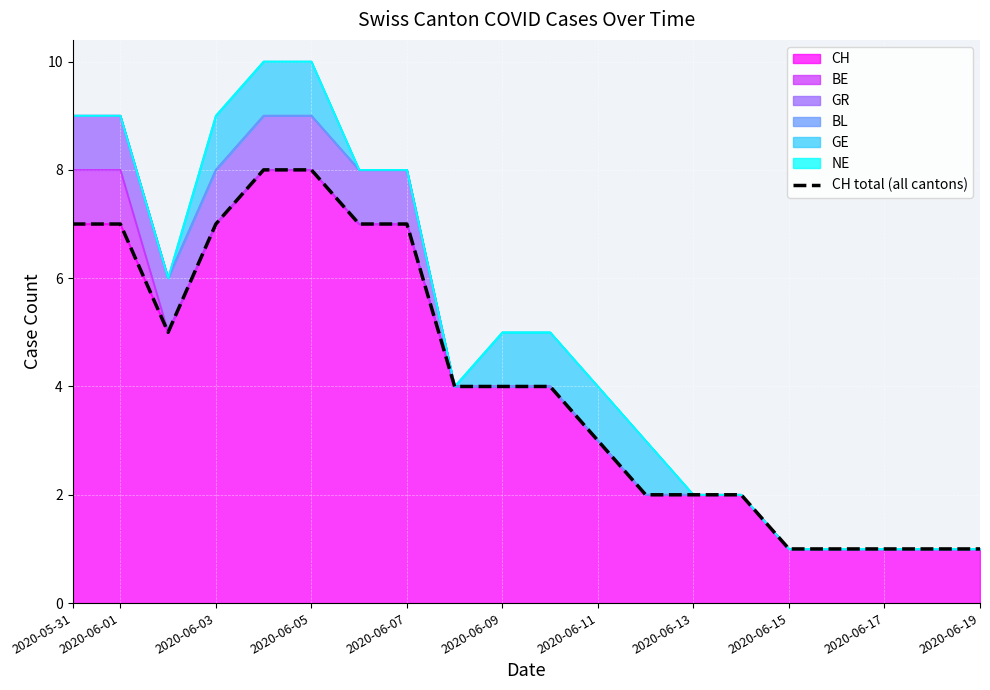

The CH series shows 7 at 2020-05-31. True or false?

True